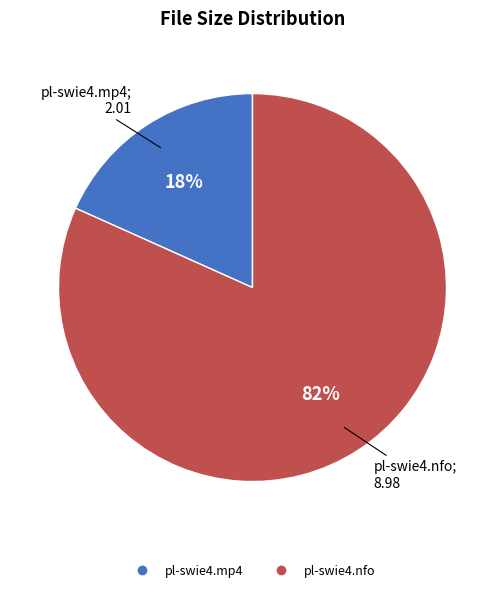

Between pl-swie4.mp4 and pl-swie4.nfo, which is larger?

pl-swie4.nfo